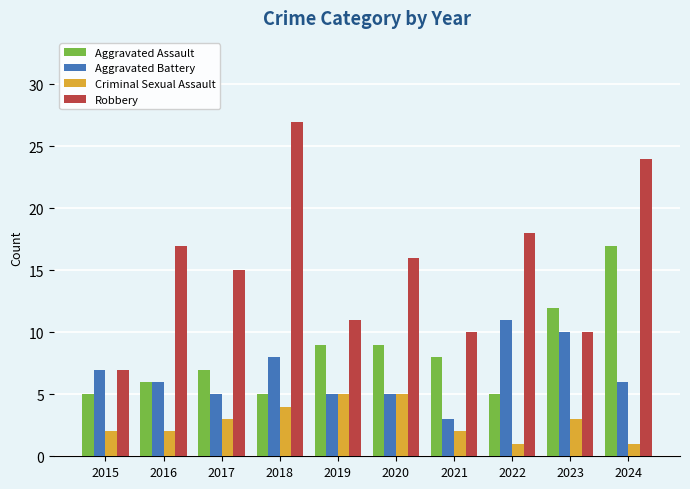

What is the difference between the highest and lowest values at 2015?

5